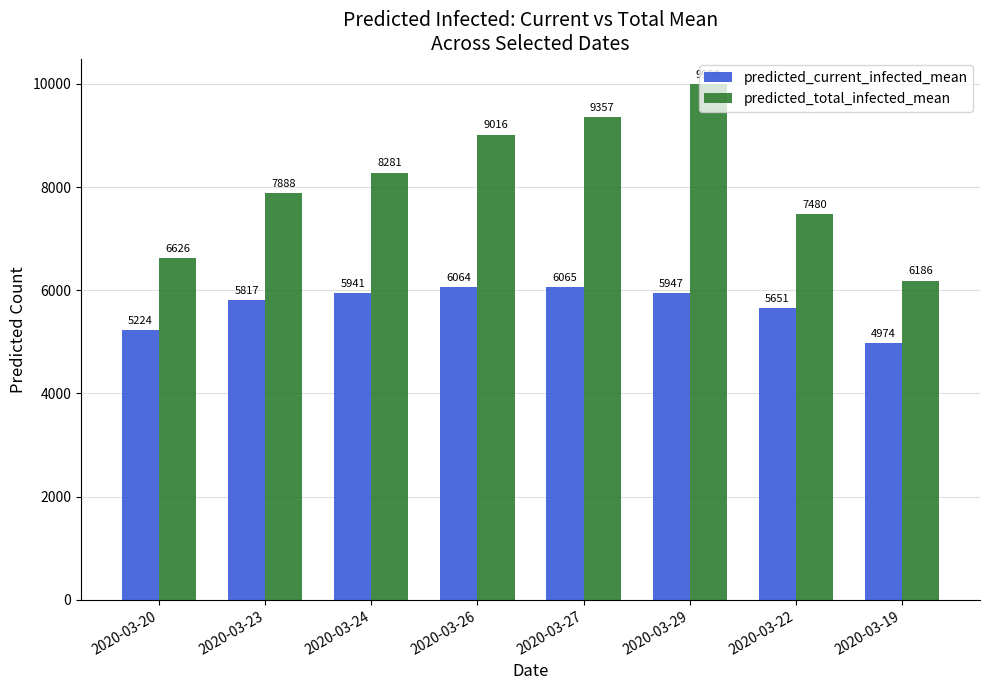

Where is predicted_total_infected_mean nearest to the value 8088?

2020-03-24